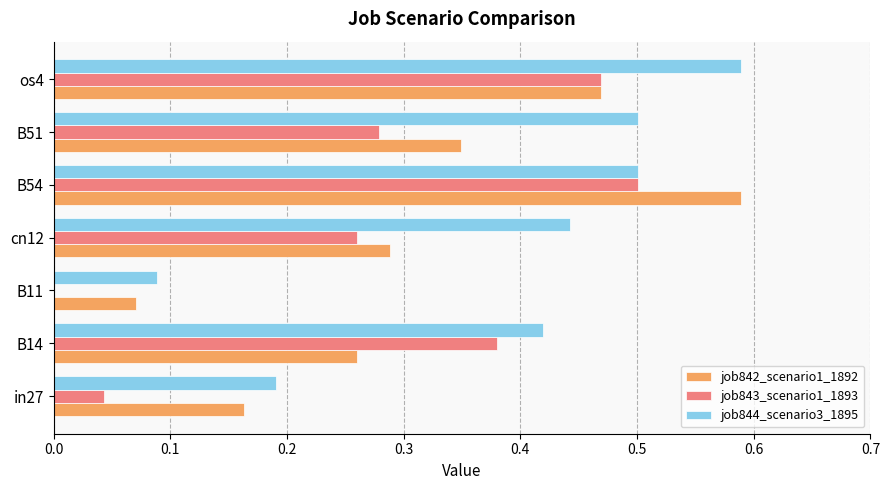

True or false: job843_scenario1_1893 has a value of 0.6 at B14.

False